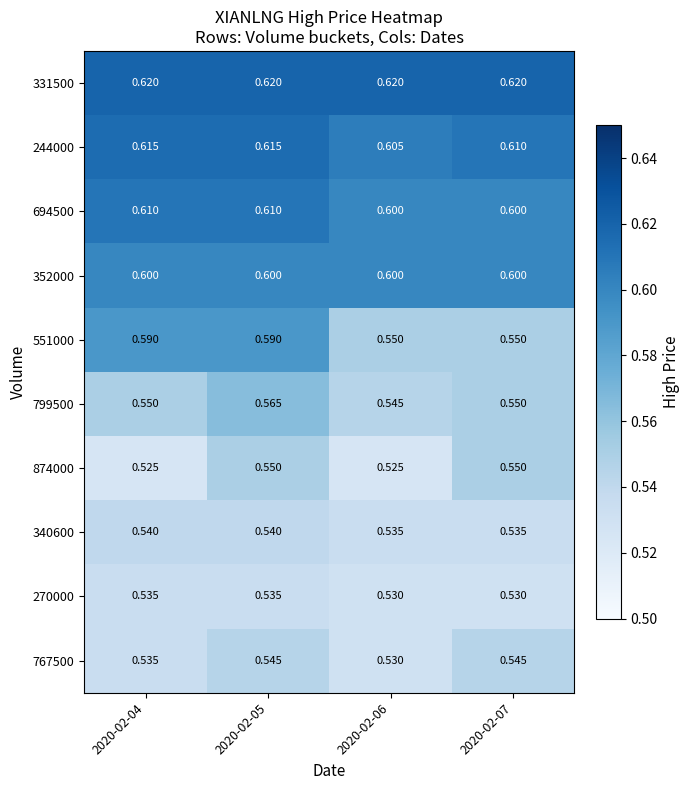

How many data points does each series have?

4